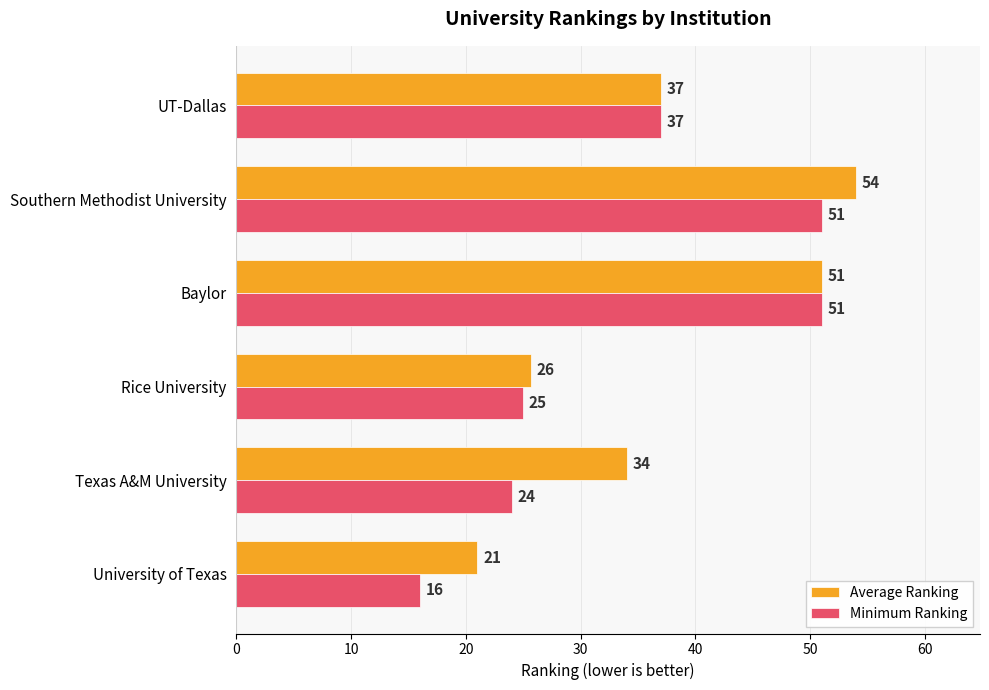

What is the lowest value of the Minimum Ranking series?

16.0